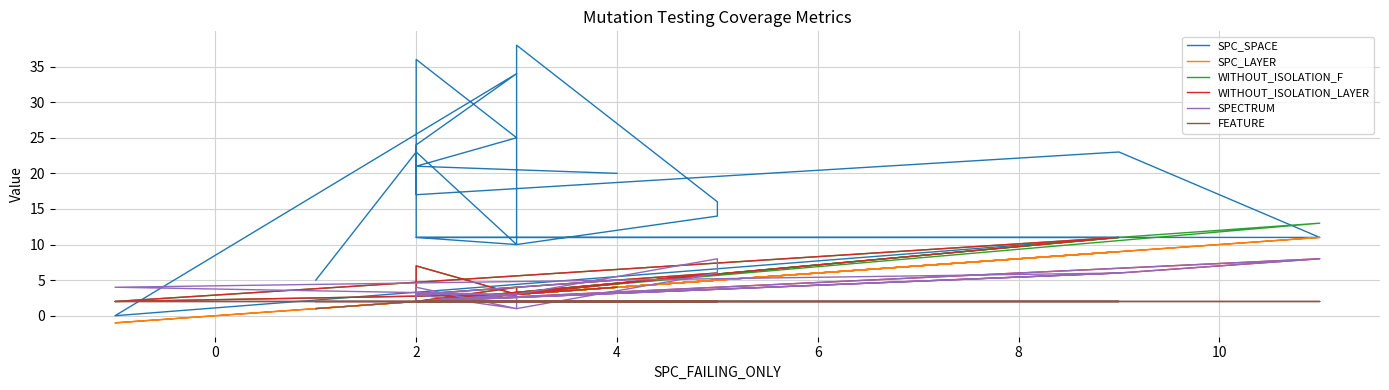

Which series has the largest total across all categories?

SPC_SPACE